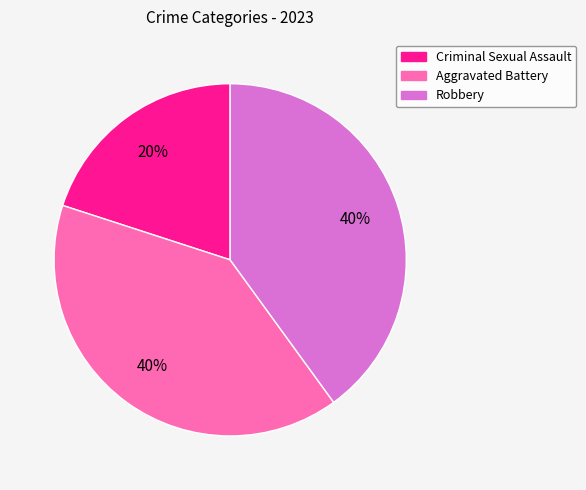

Which slice is the smallest?

Criminal Sexual Assault